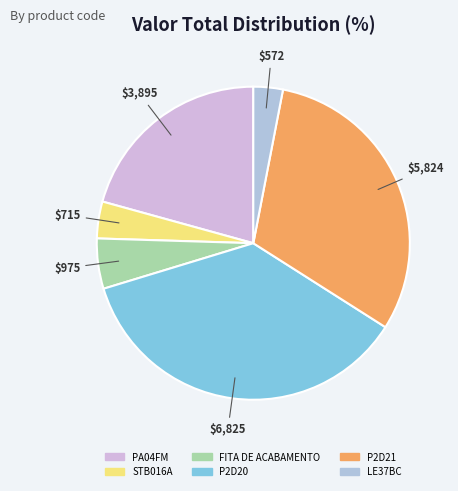

Which has a higher value, P2D21 or PA04FM?

P2D21